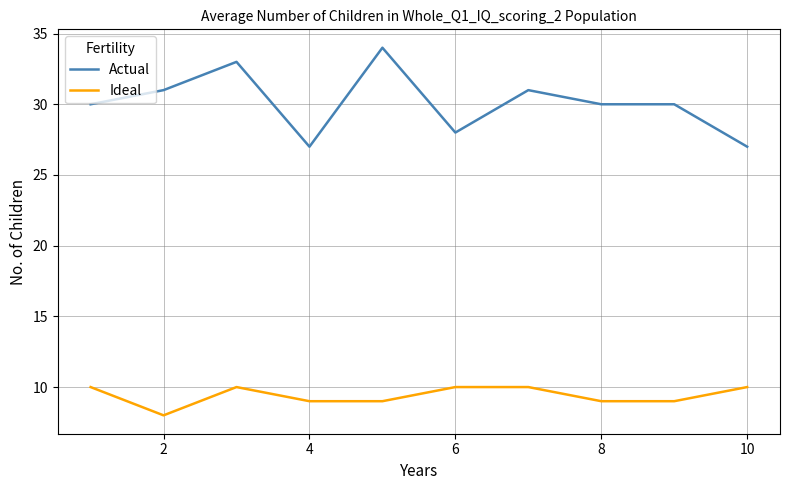

True or false: Ideal and Actual intersect in this chart.

False